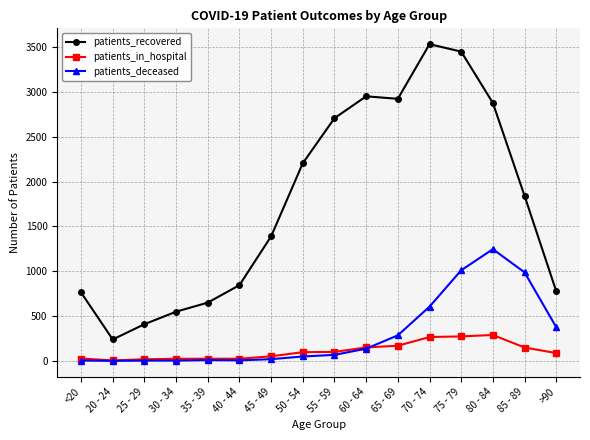

What is the label of the 9th point from the left?

55 - 59